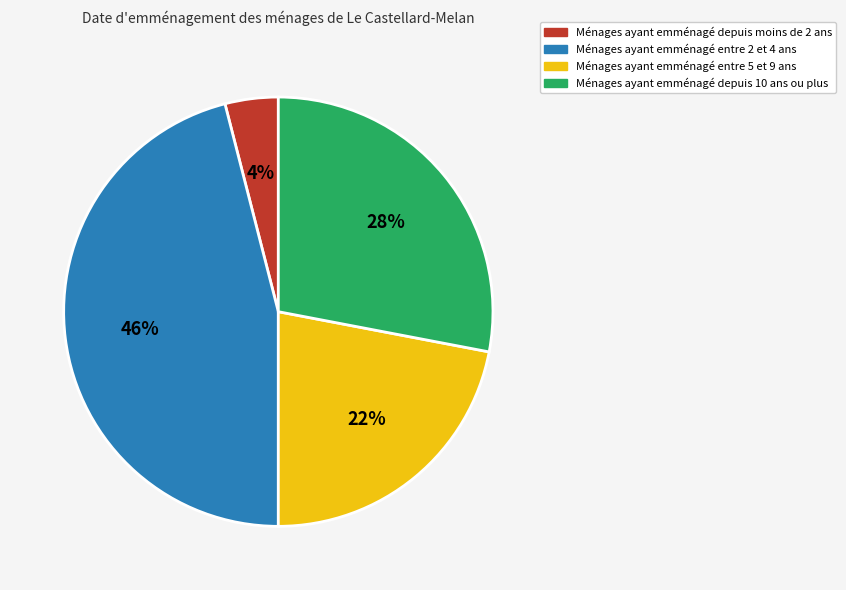

How many segments does this pie chart have?

4